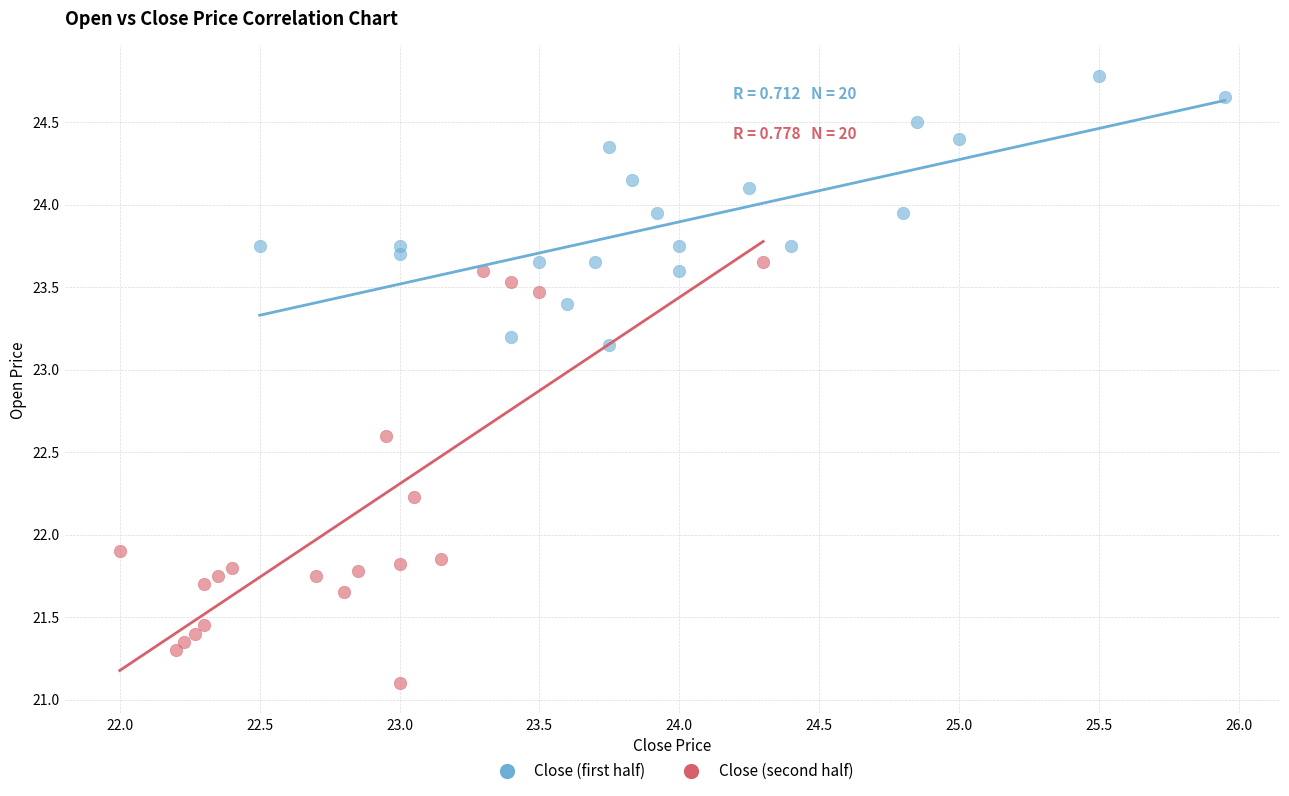

Which series reaches the minimum Y coordinate?

Close (second half)